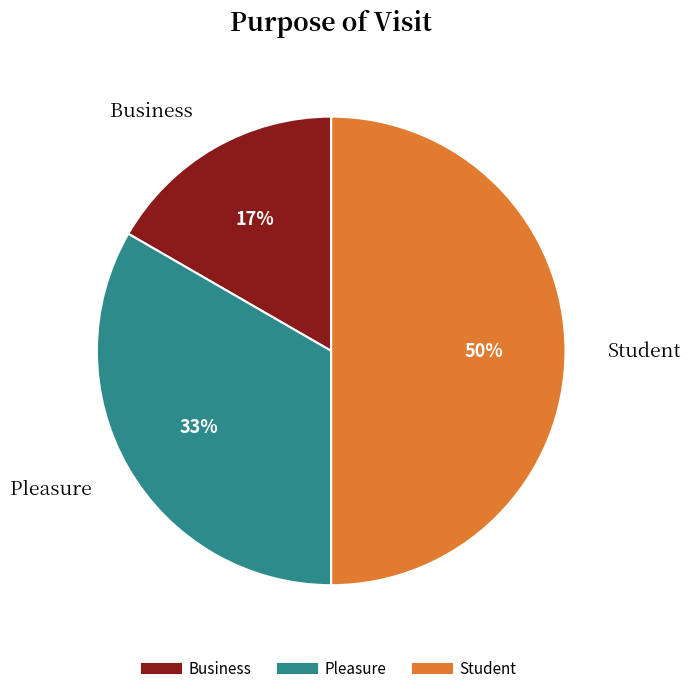

Count the number of slices in the pie.

3